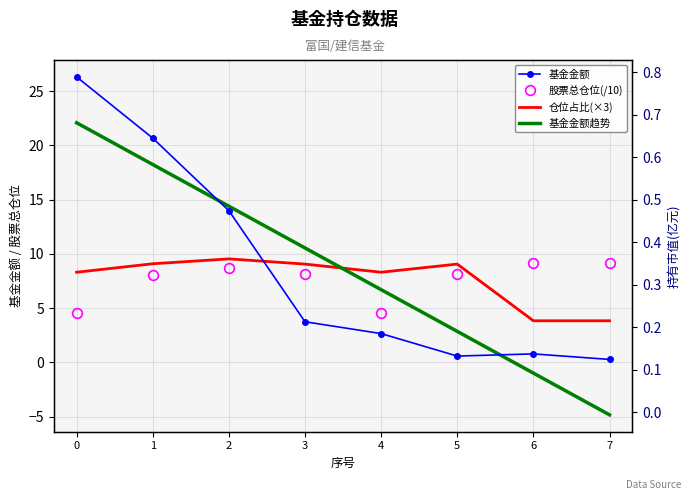

True or false: 基金金额 and 仓位占比 cross at least once.

True